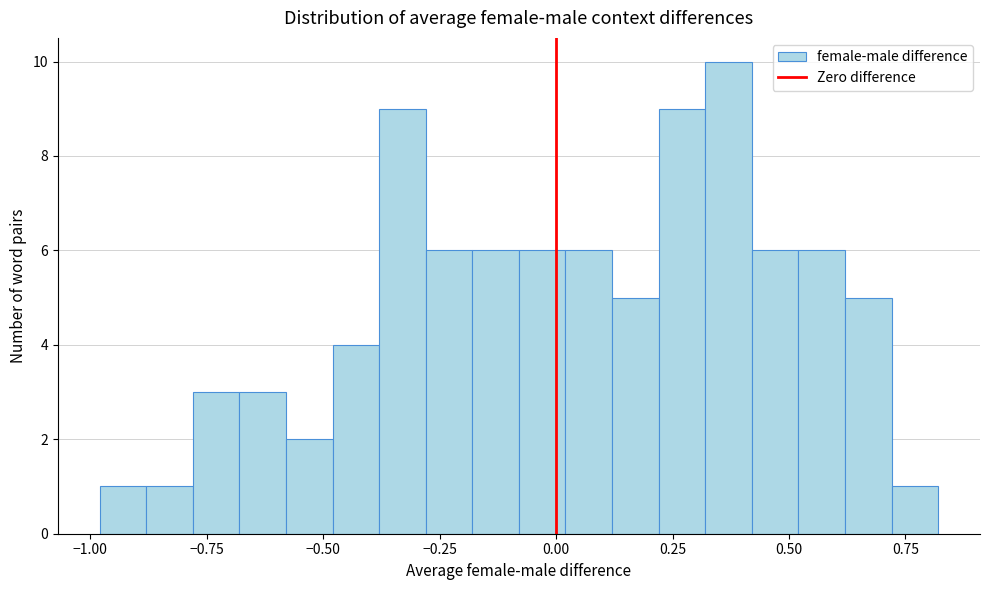

Around what value on the x-axis is the tallest bar? Give the approximate position of its centre, as read against the axis.

0.35